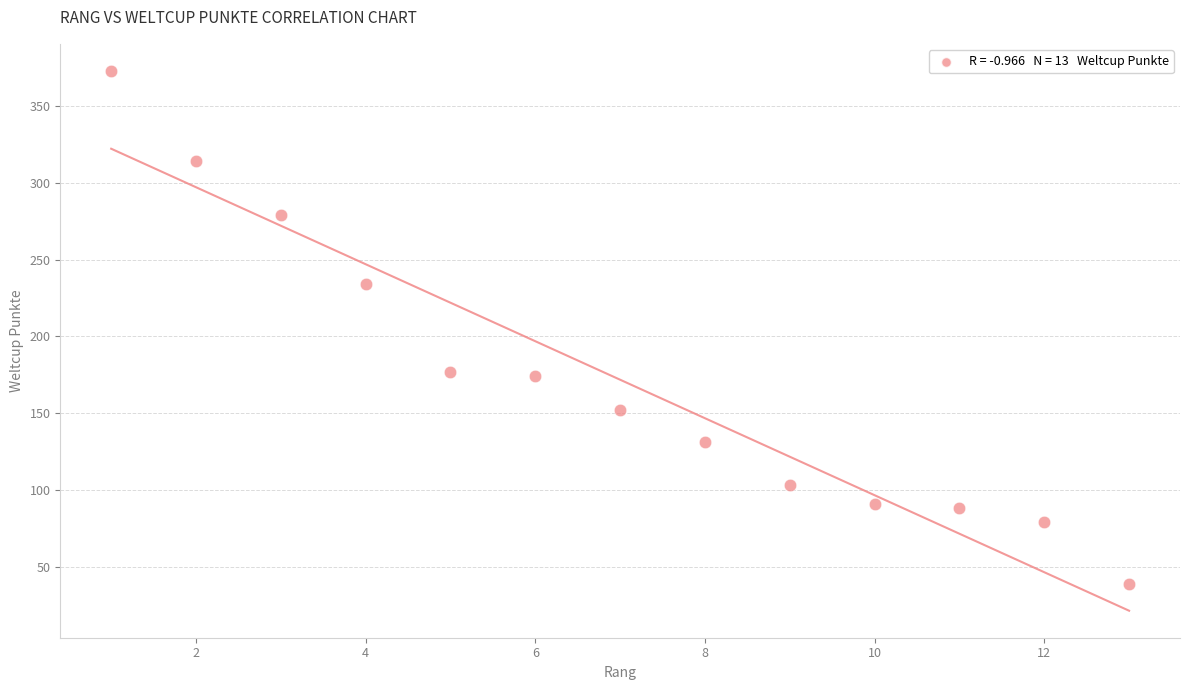

What is the range of X values (max minus min)?

12